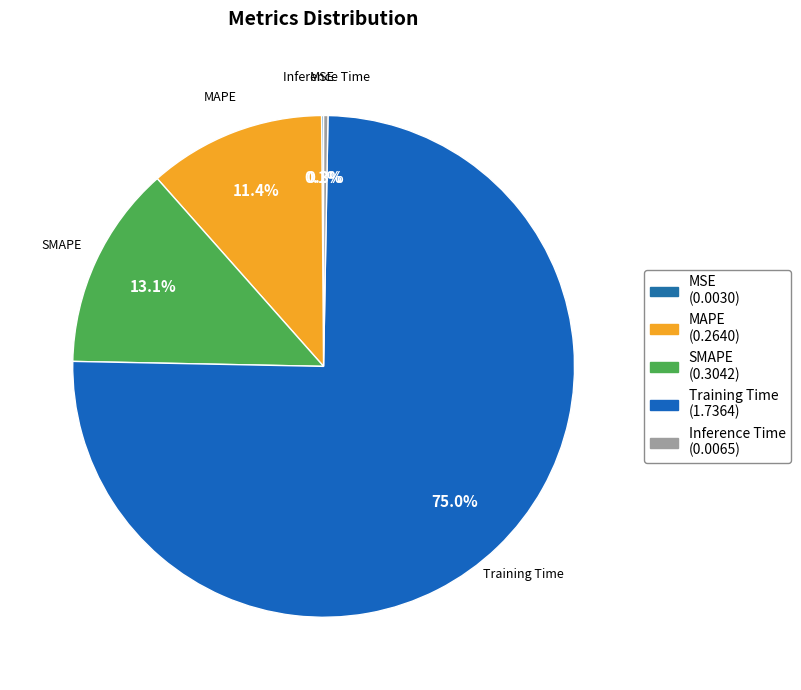

Do SMAPE and Inference Time together represent more than half of the pie?

No